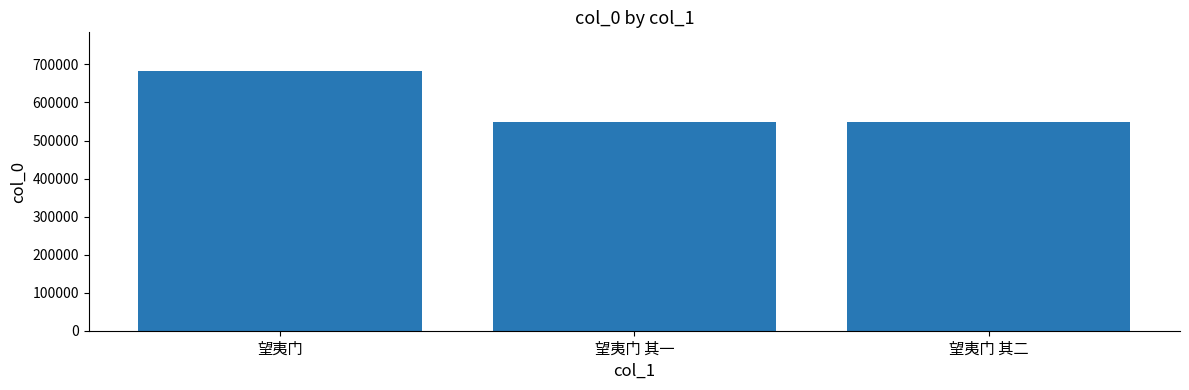

How many bars are there in total?

3